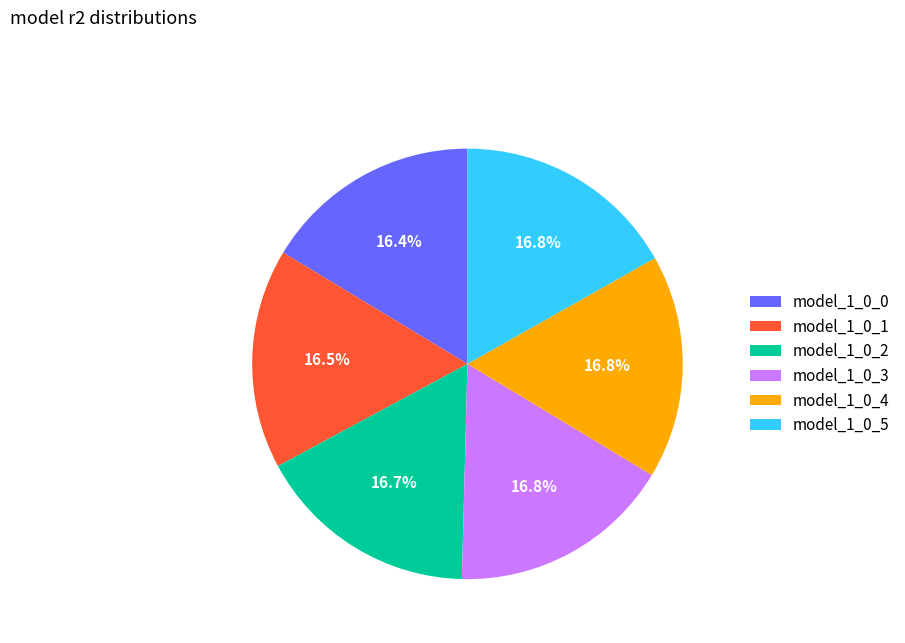

What percentage is NOT represented by model_1_0_1?

83.5%